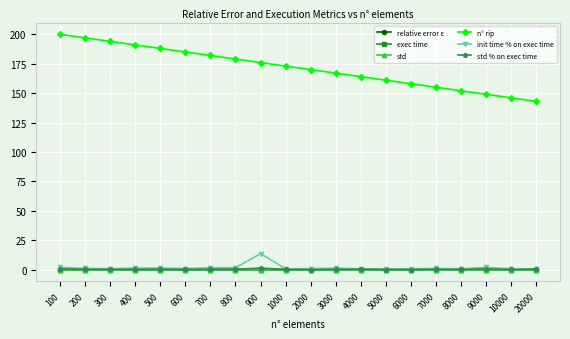

Which series has the widest spread of values?

n° rip